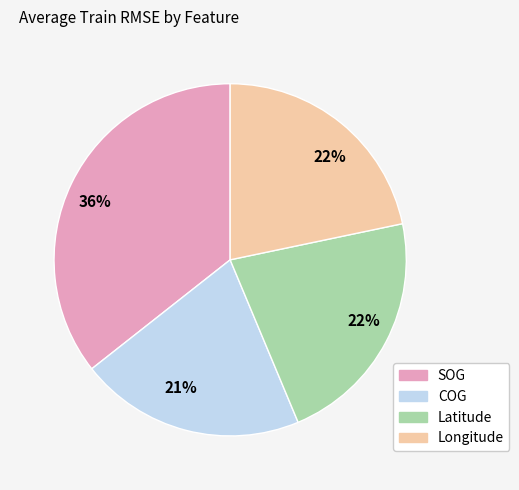

Is there any slice that represents more than half of the pie?

No